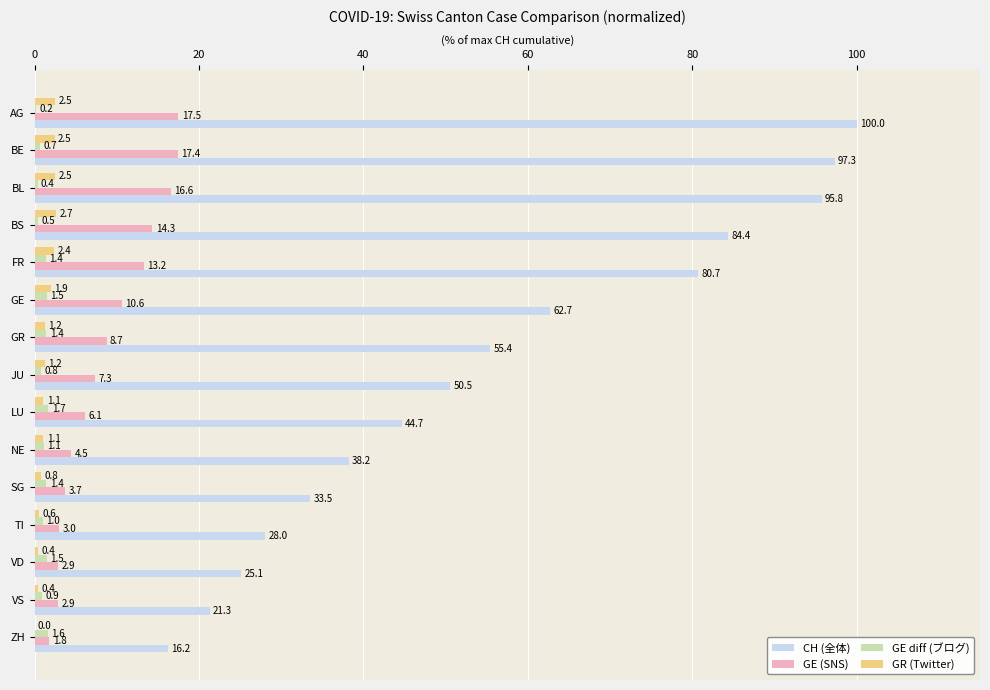

At which category is the sum across all series the highest?

AG